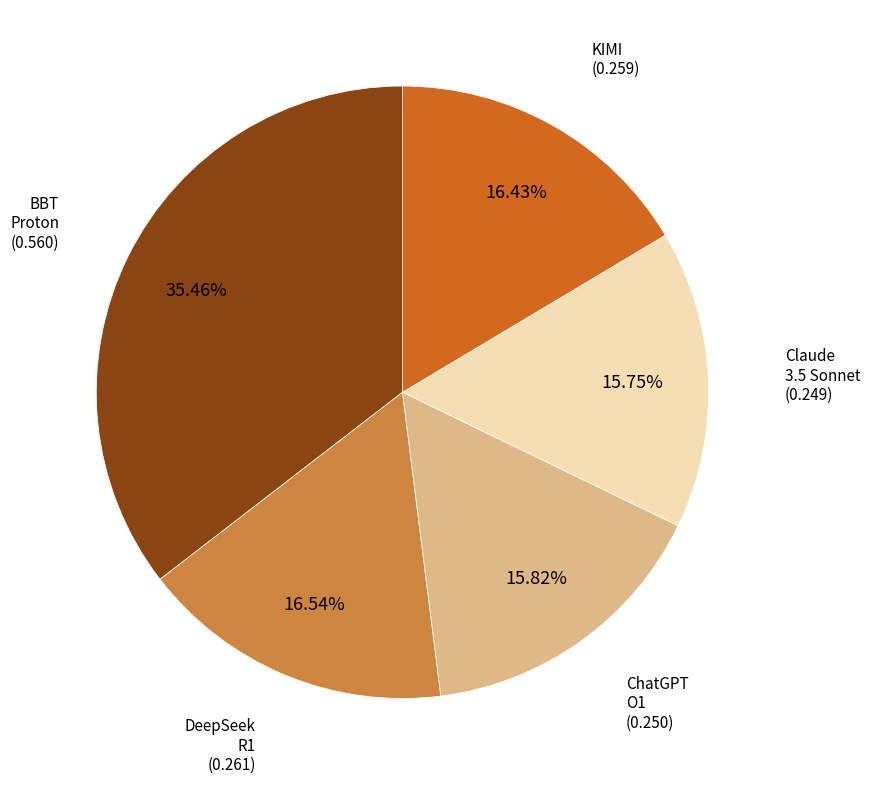

Is there a majority slice in this chart?

No